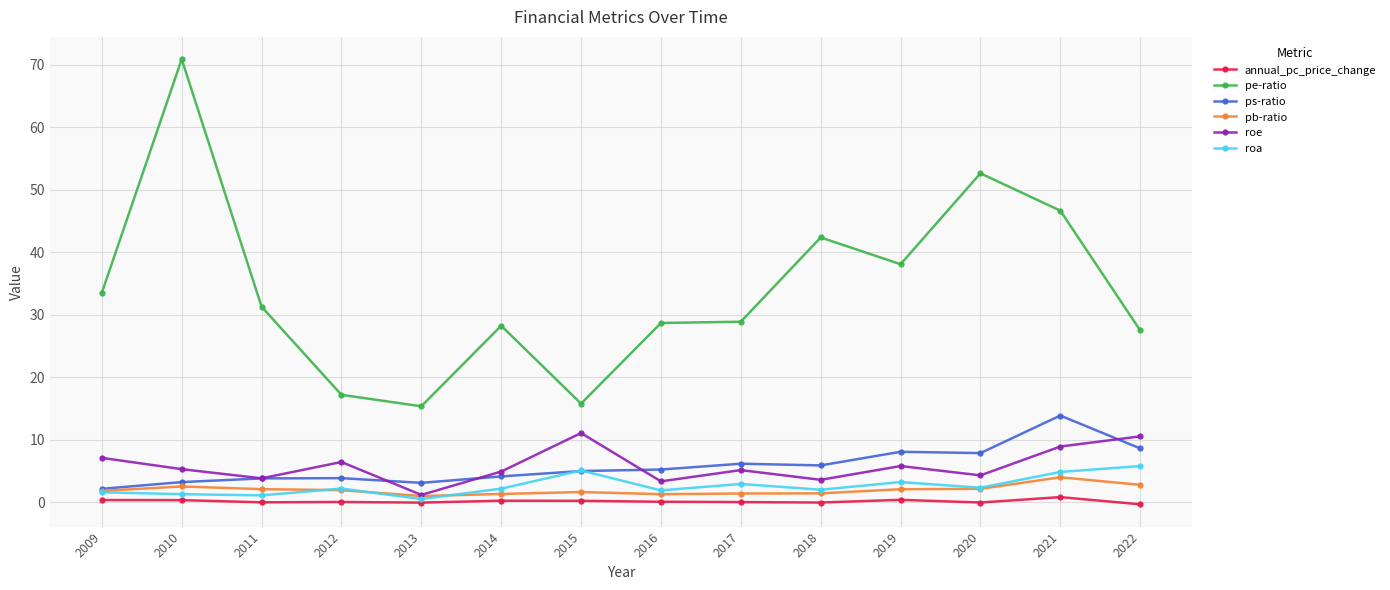

The value of annual_pc_price_change at 2017 is 0.1. True or false?

True